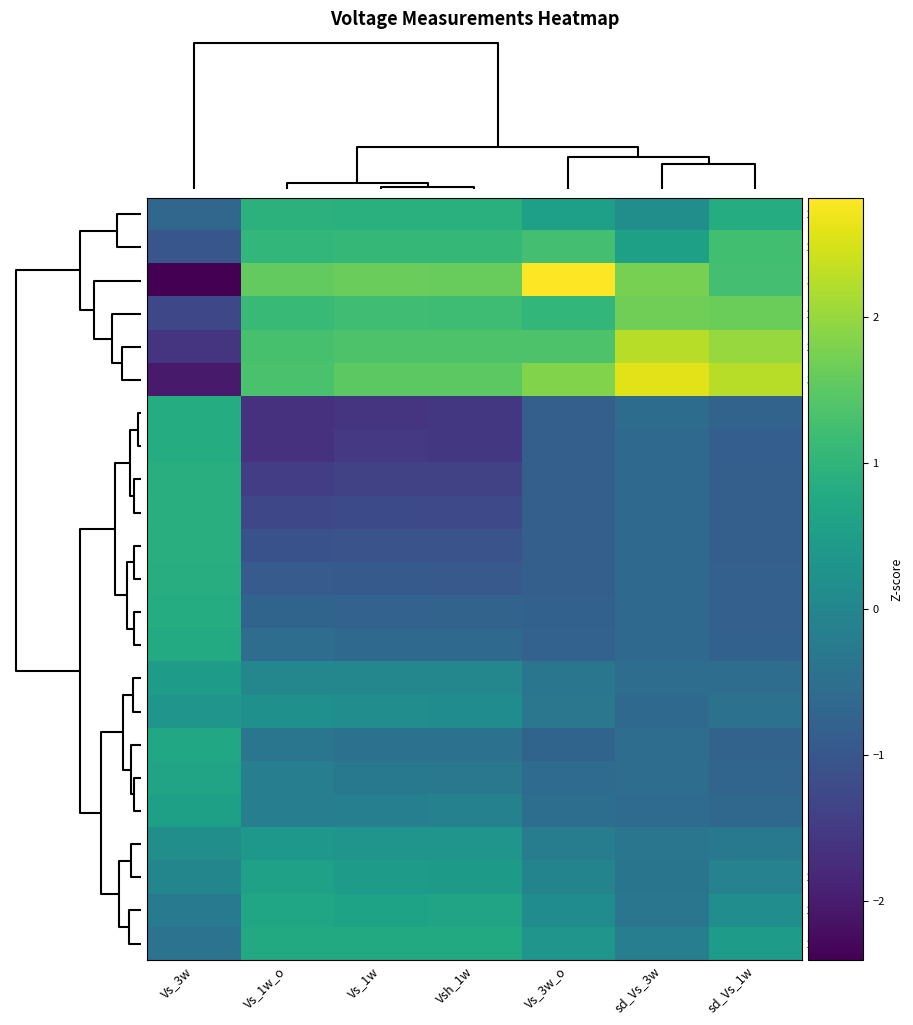

Rank the series by their maximum value, from lowest to highest.

1.75, 1.90, 1.60, 1.45, 2.05, 1.30, 2.20, 1.15, 2.35, 1.00, 0.05, 0.85, 0.10, 0.70, 0.25, 0.55, 0.40, 2.50, 2.65, 2.80, 2.95, 3.10, 3.20